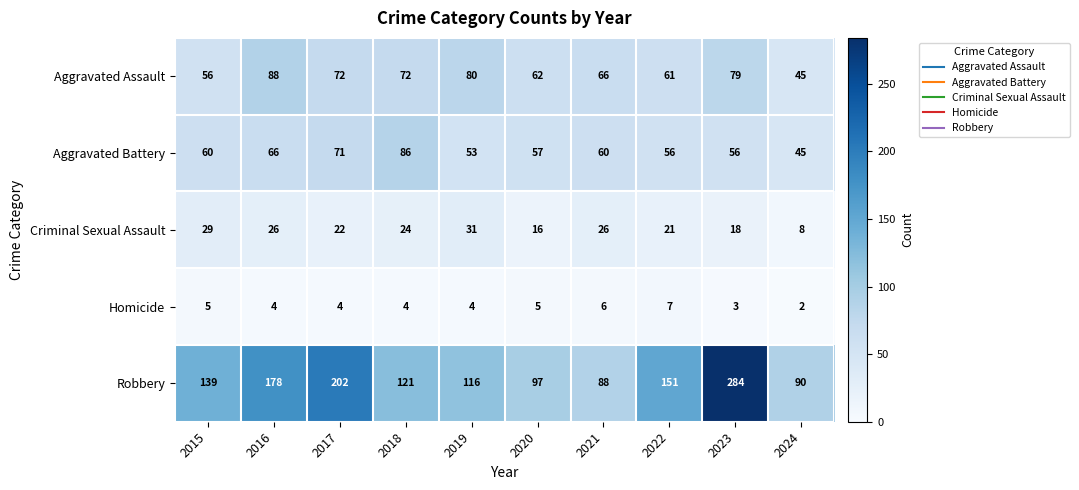

What is the average value of the Criminal Sexual Assault series?

22